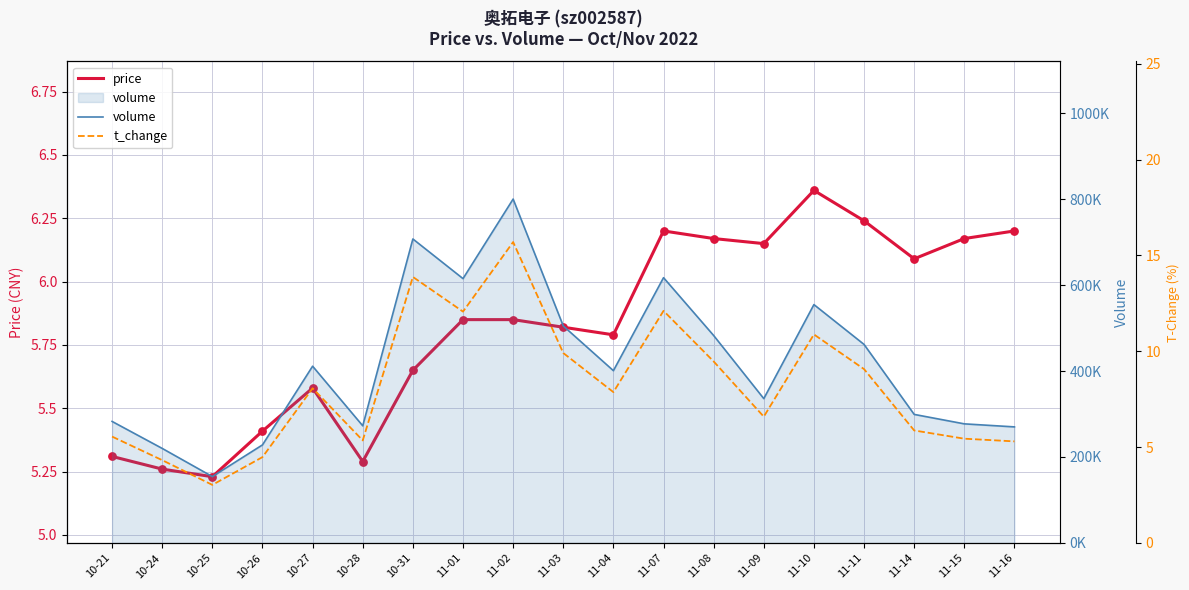

What is the total value across all series at 11-07?

617169.3